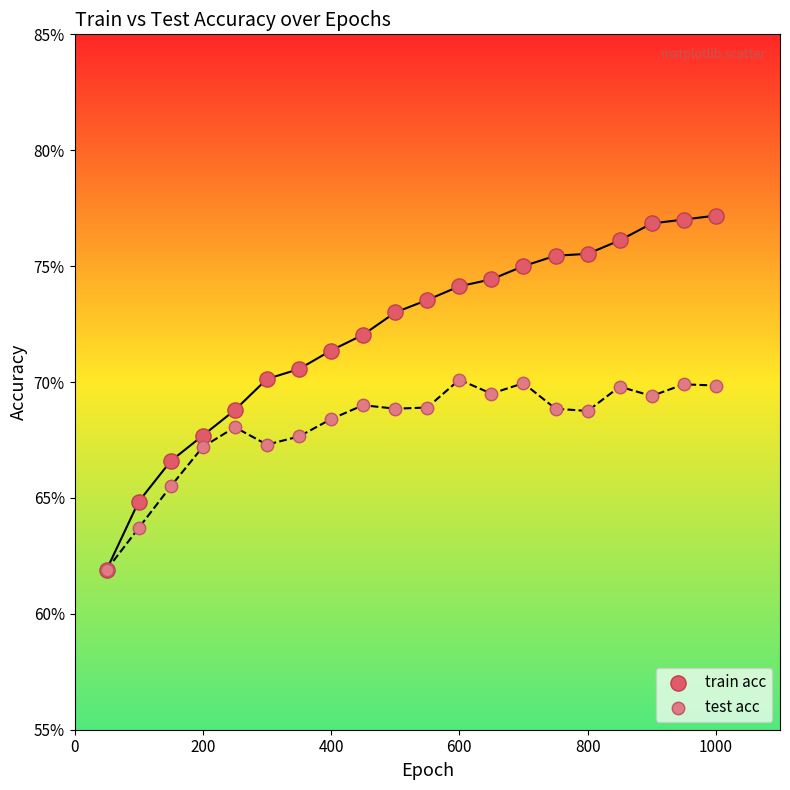

Which series has the widest spread of Y values?

train acc